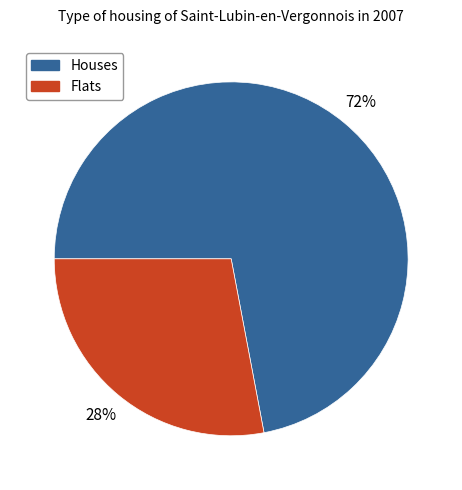

Which slice is the smallest?

Flats